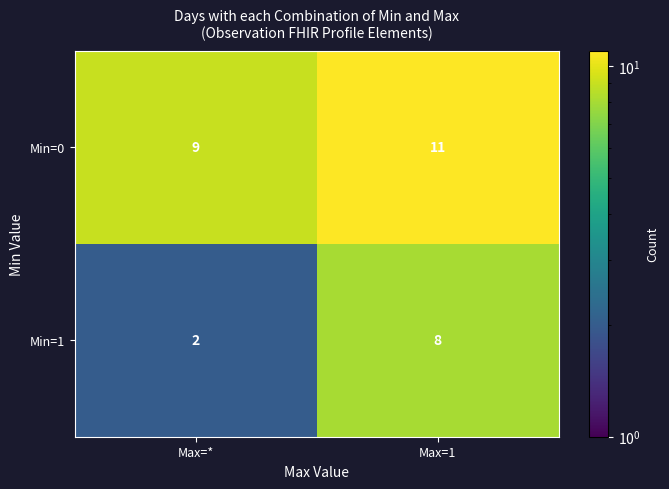

Reading left to right, list all the values displayed in this chart.

Min=0: 9	11
Min=1: 2	8